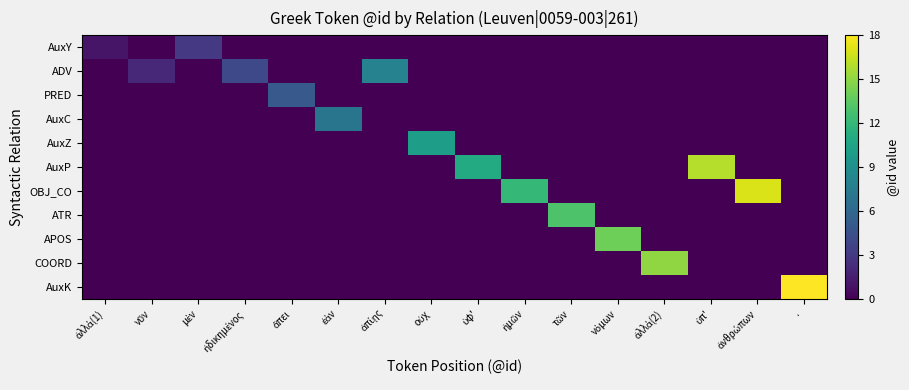

Which series has the largest total across all categories?

OBJ_CO